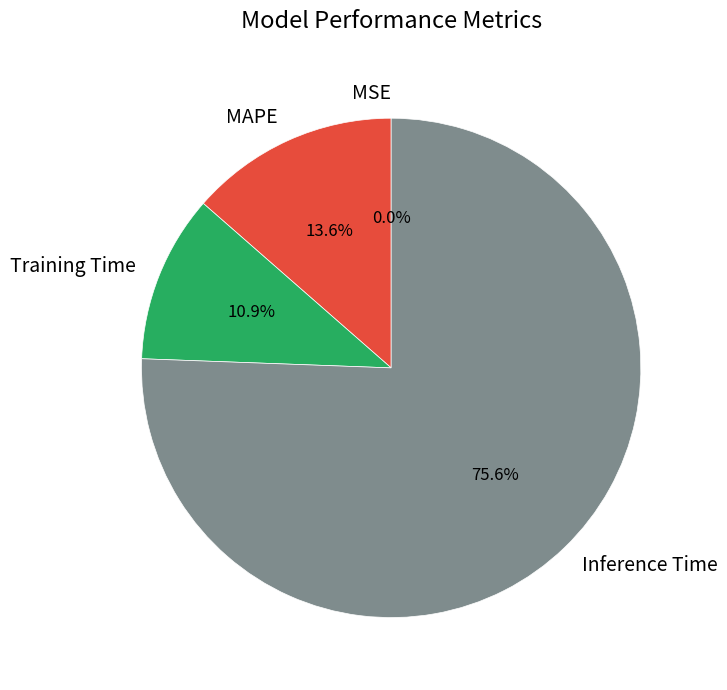

What percentage is the MAPE slice, to the nearest percent?

14%